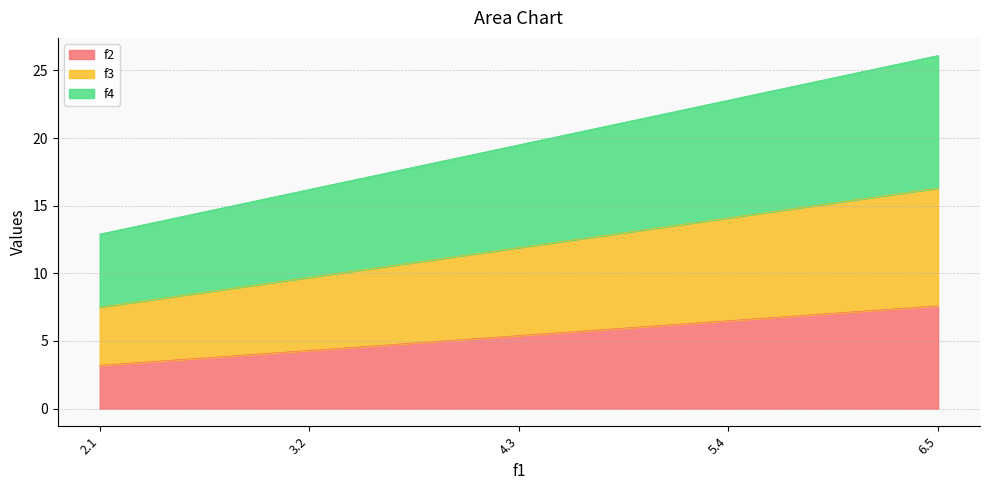

True or false: f4 and f3 cross at least once.

False